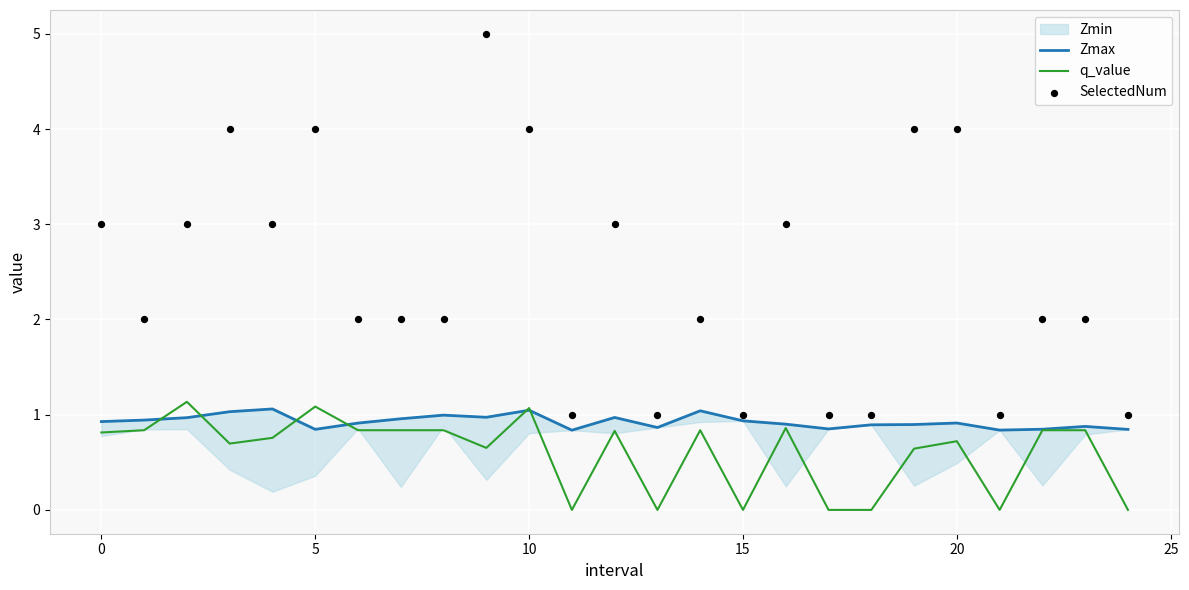

Which series has the widest spread of Y values?

SelectedNum